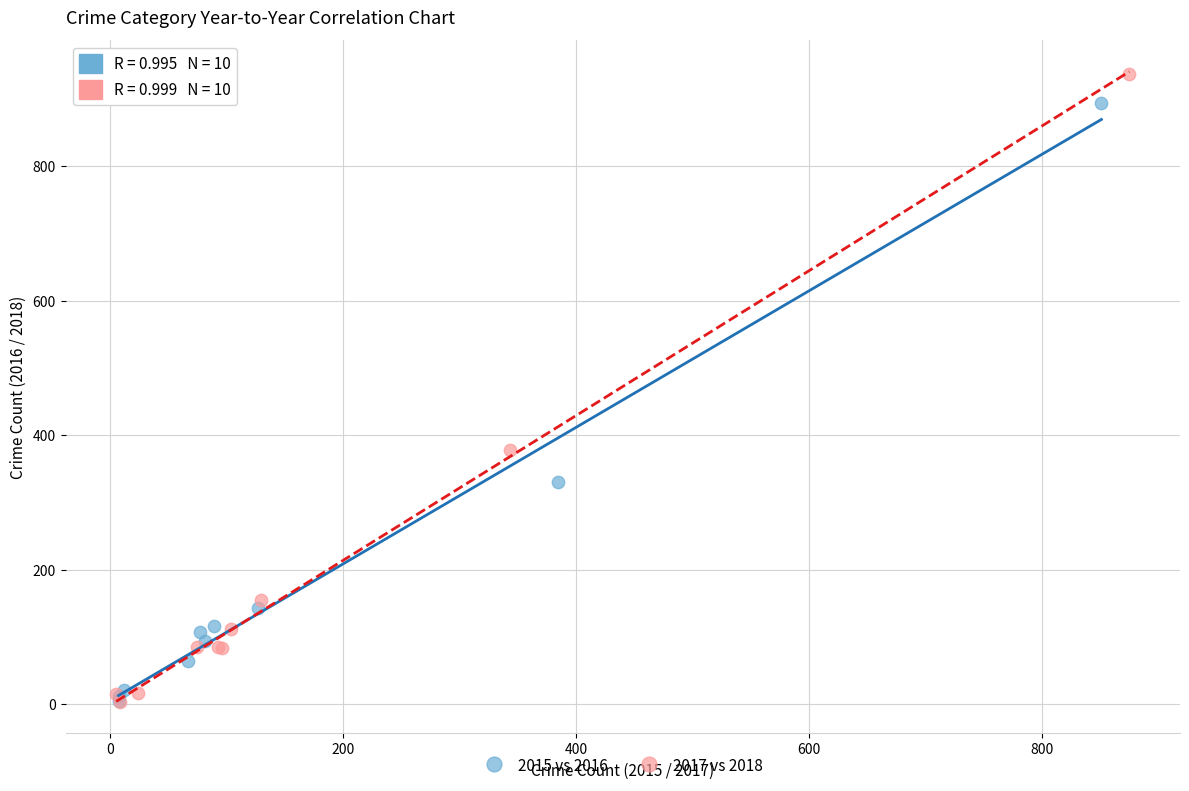

Which series contains the highest Y value?

2017 vs 2018